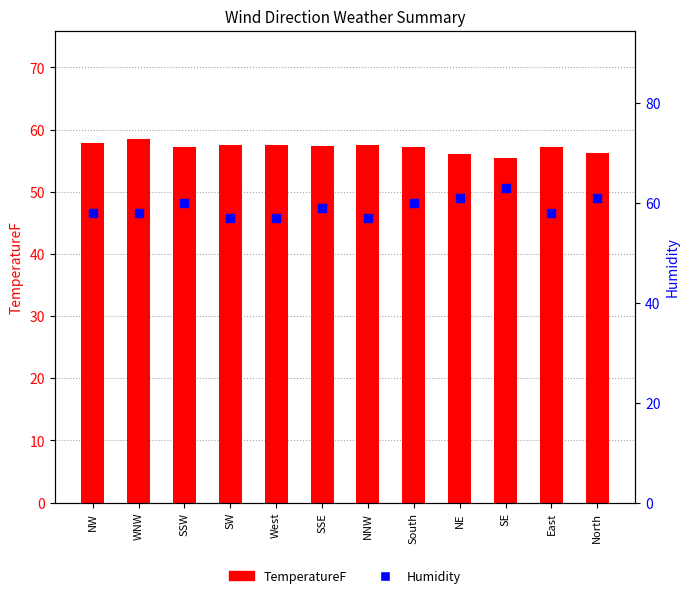

Which series has the largest total across all categories?

Humidity